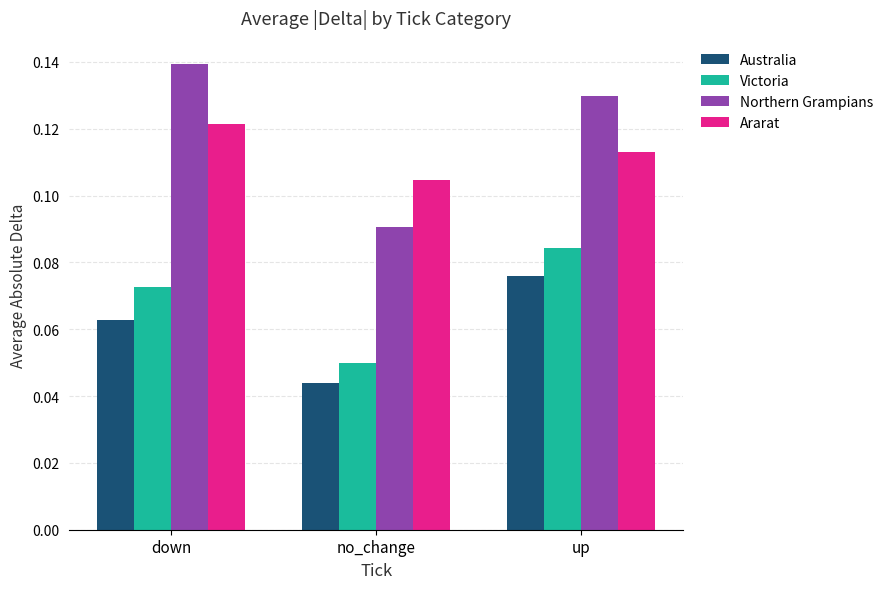

What is the label of the 2nd bar from the right?

no_change